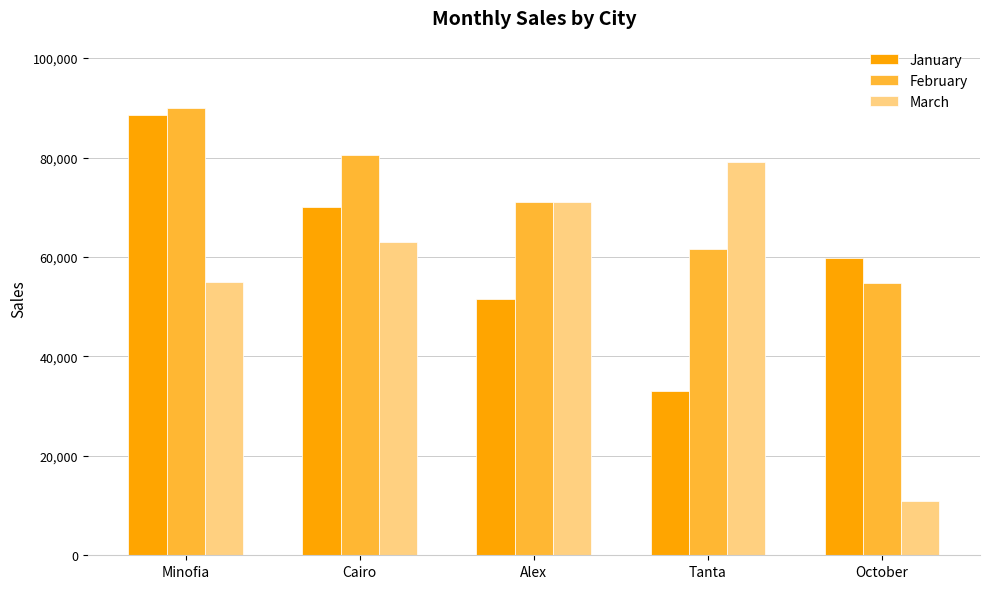

What is the label of the 3rd bar from the right?

Alex